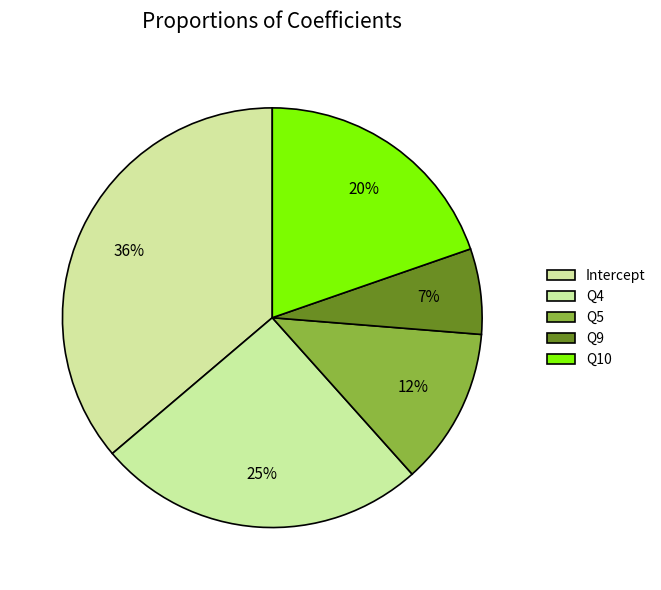

Rank the categories by value from highest to lowest.

Intercept, Q4, Q10, Q5, Q9